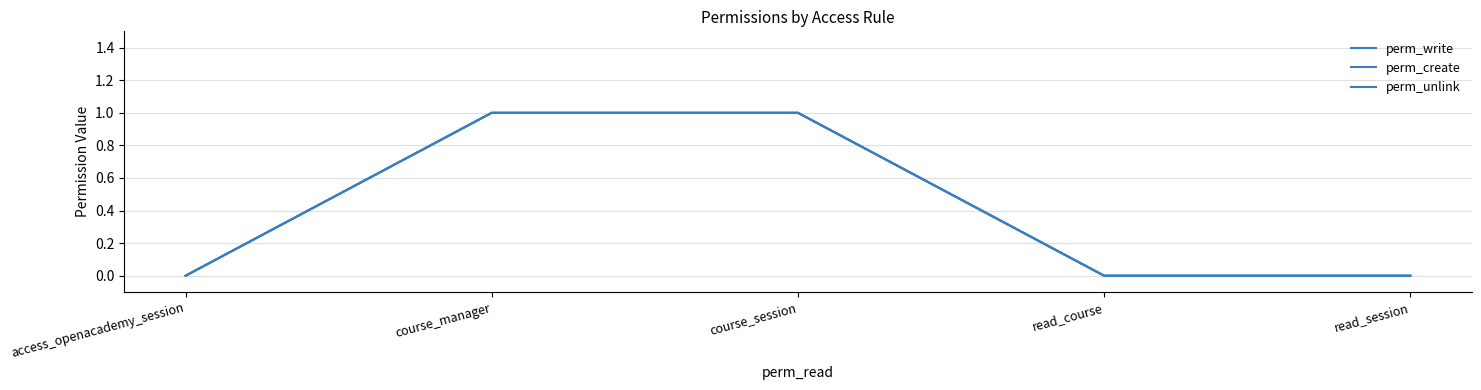

Rank the categories by perm_write value from highest to lowest.

course_manager, course_session, access_openacademy_session, read_course, read_session